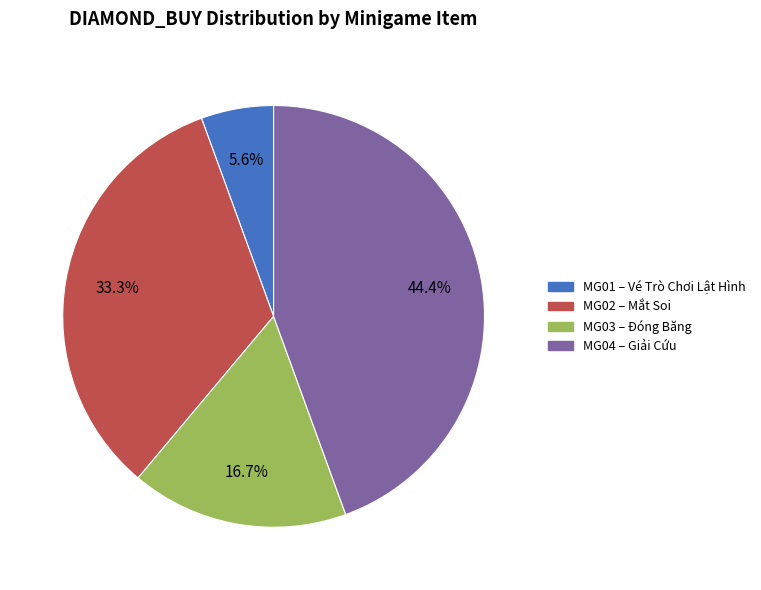

What is the ratio of the value at MG04 to the value at MG03?

2.7